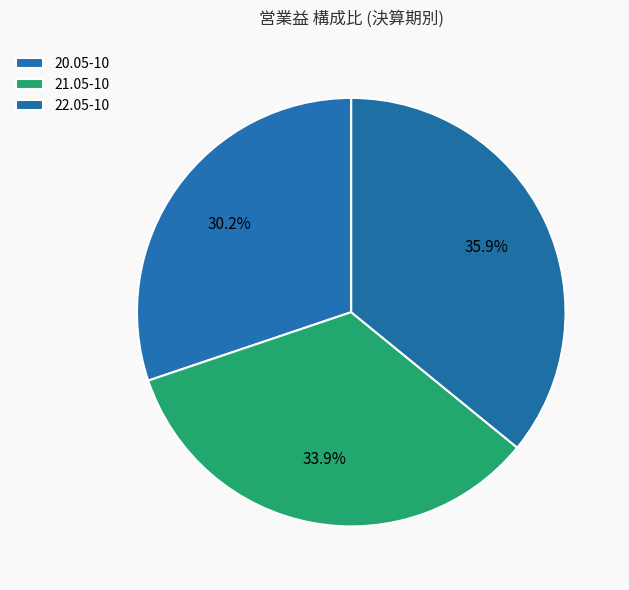

Is there any slice that represents more than half of the pie?

No